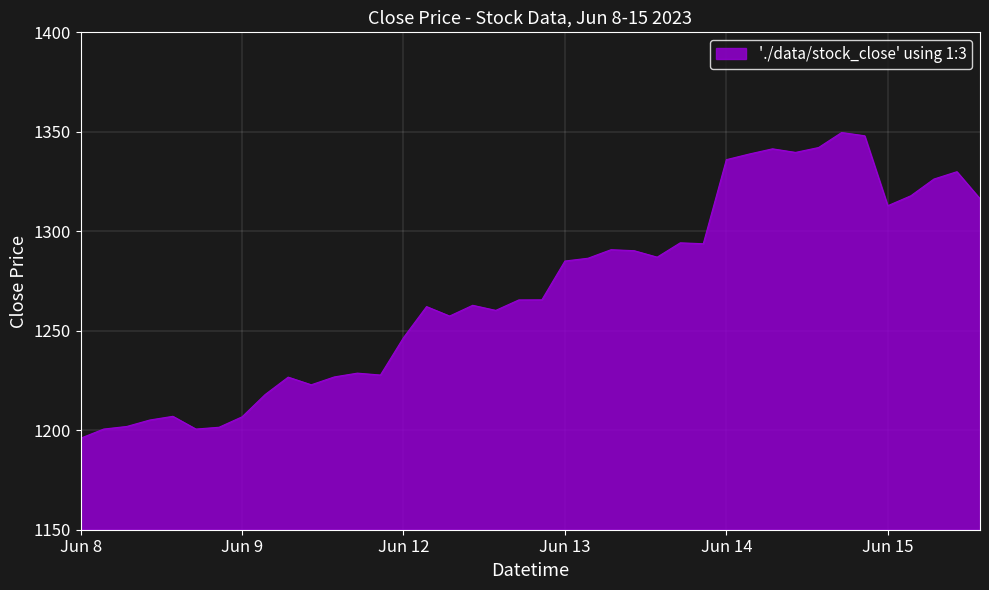

What is the maximum value shown in the chart?

1349.7